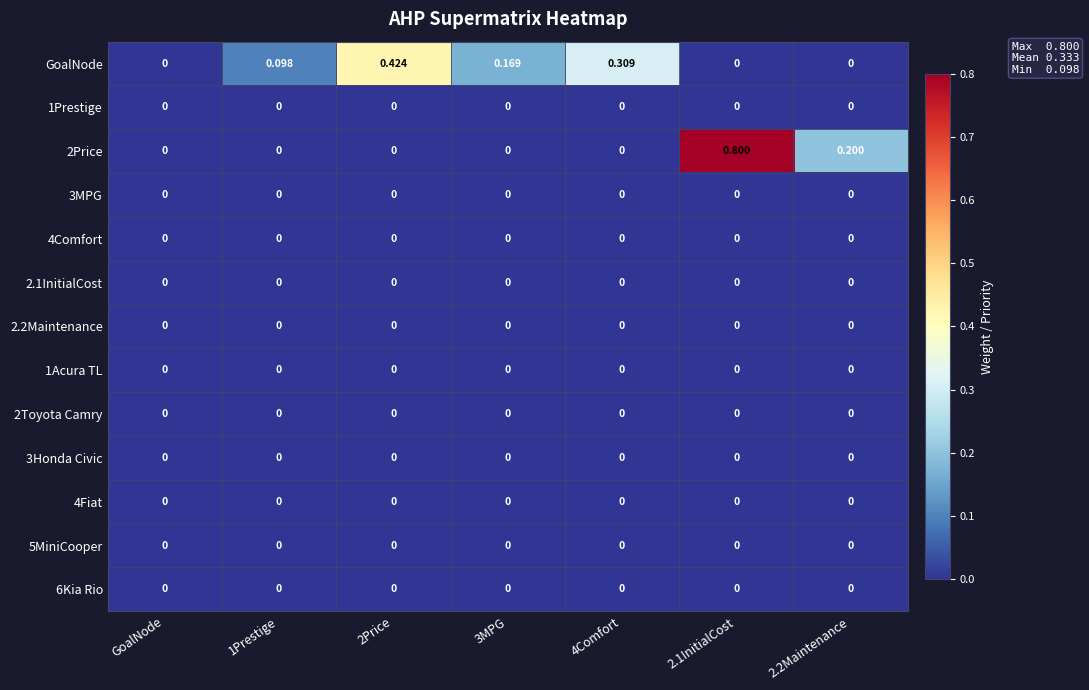

Which series changed the most between 2Price and 4Comfort?

GoalNode